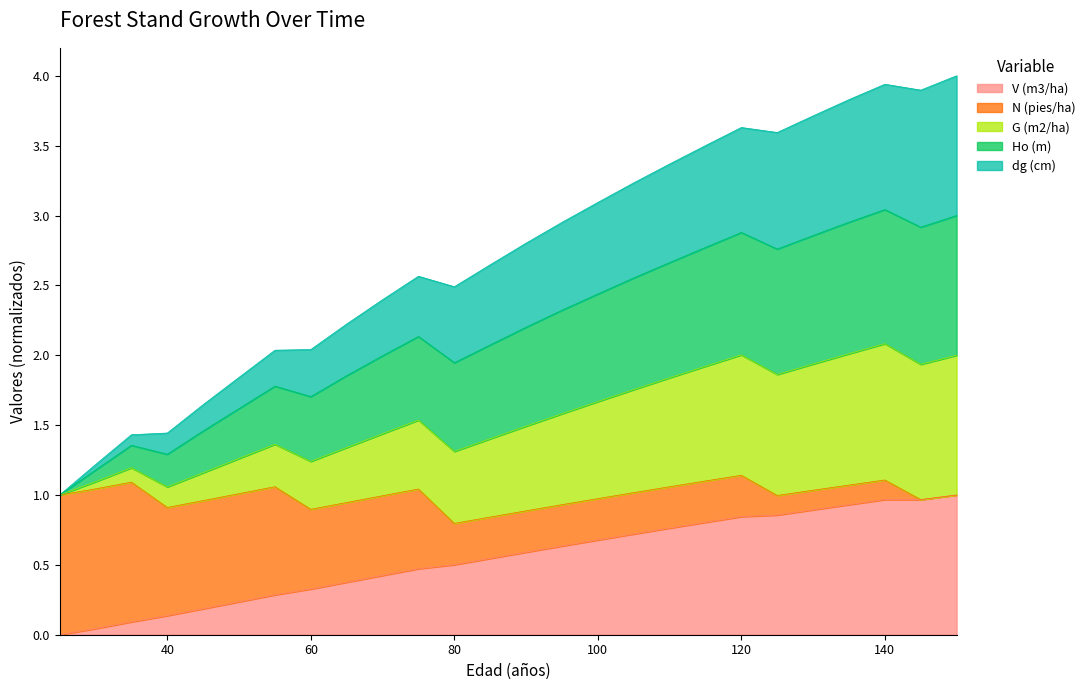

True or false: V (m3/ha) has a value of 0.7 at 100.

True